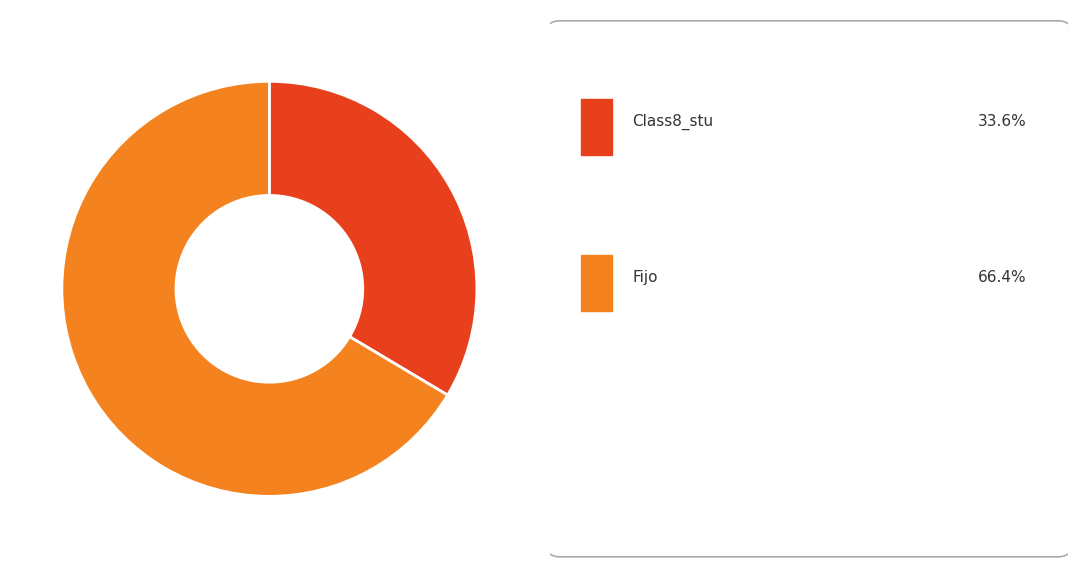

Does any single category account for the majority?

Yes